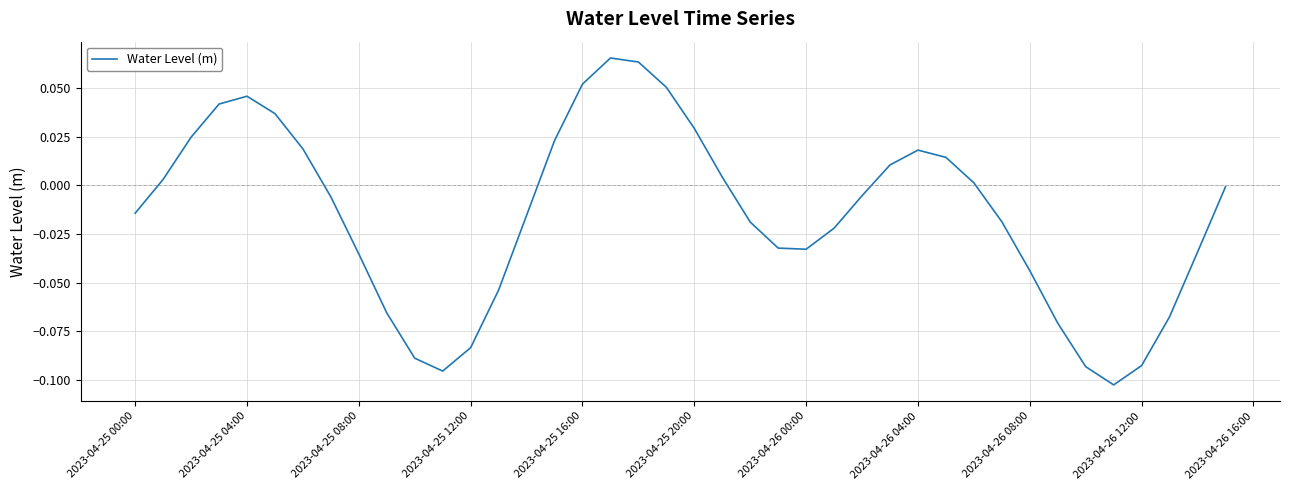

How many distinct data groups are displayed?

1